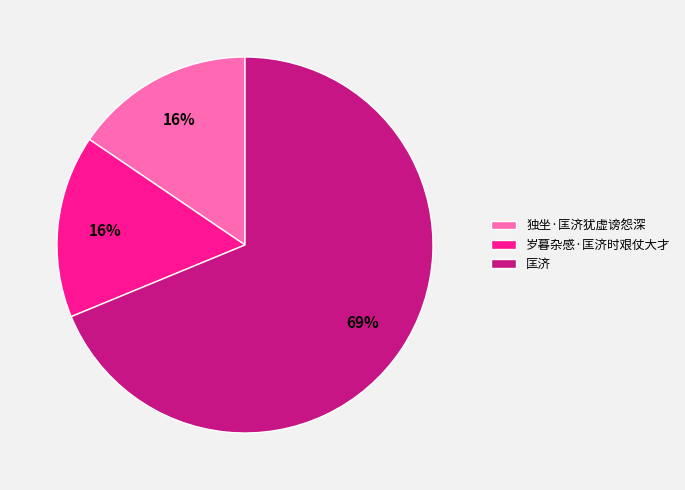

Is it true that 独坐·匡济犹虚谤怨深 is 16% of the pie?

True